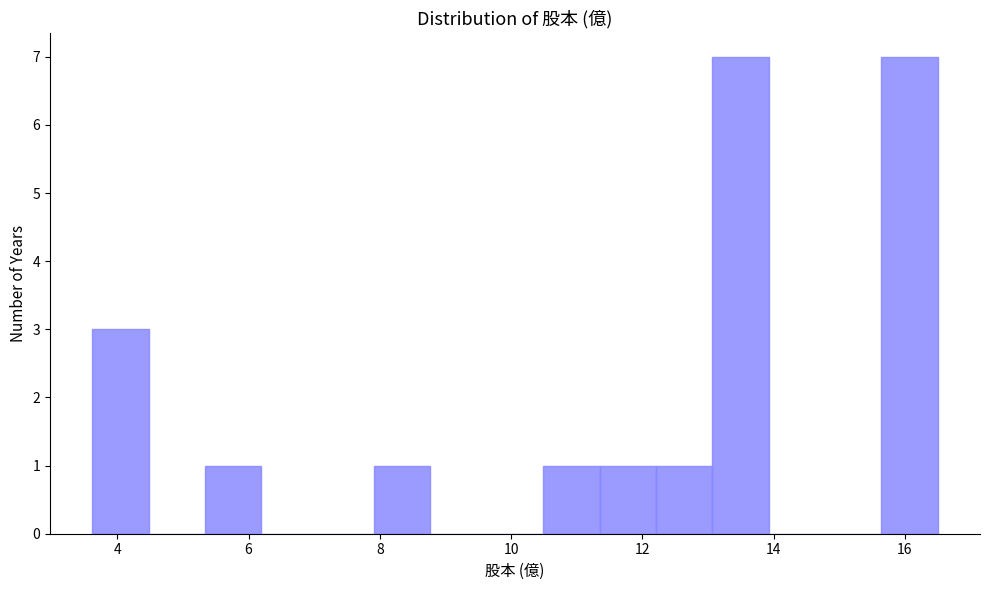

Reading left to right, transcribe this chart: for each bar, give the range it covers on the x-axis and its height. Neither the bar edges nor the heights are printed on the chart, so give them approximately, as read against the axes.

3.6 to 4.4: 3
4.4 to 5.4: 0
5.4 to 6.2: 1
6.2 to 7.0: 0
7.0 to 8.0: 0
8.0 to 8.8: 1
8.8 to 9.6: 0
9.6 to 10.4: 0
10.4 to 11.4: 1
11.4 to 12.2: 1
12.2 to 13.0: 1
13.0 to 14.0: 7
14.0 to 14.8: 0
14.8 to 15.6: 0
15.6 to 16.6: 7